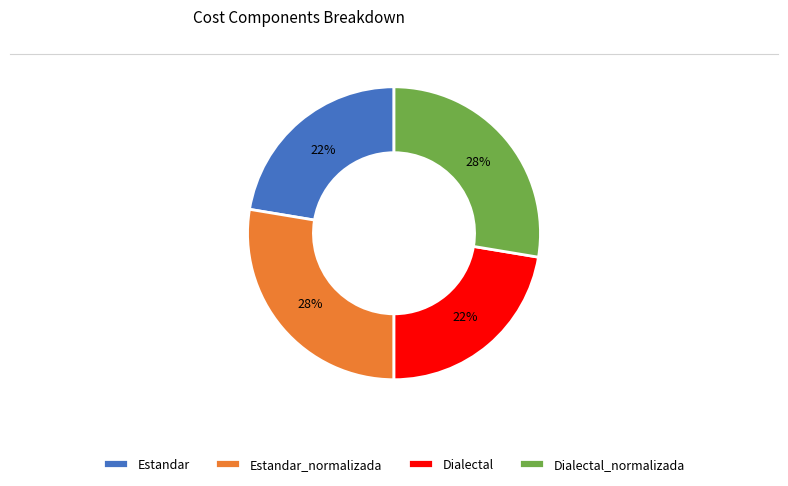

To the nearest percent, what is the average slice percentage?

25%